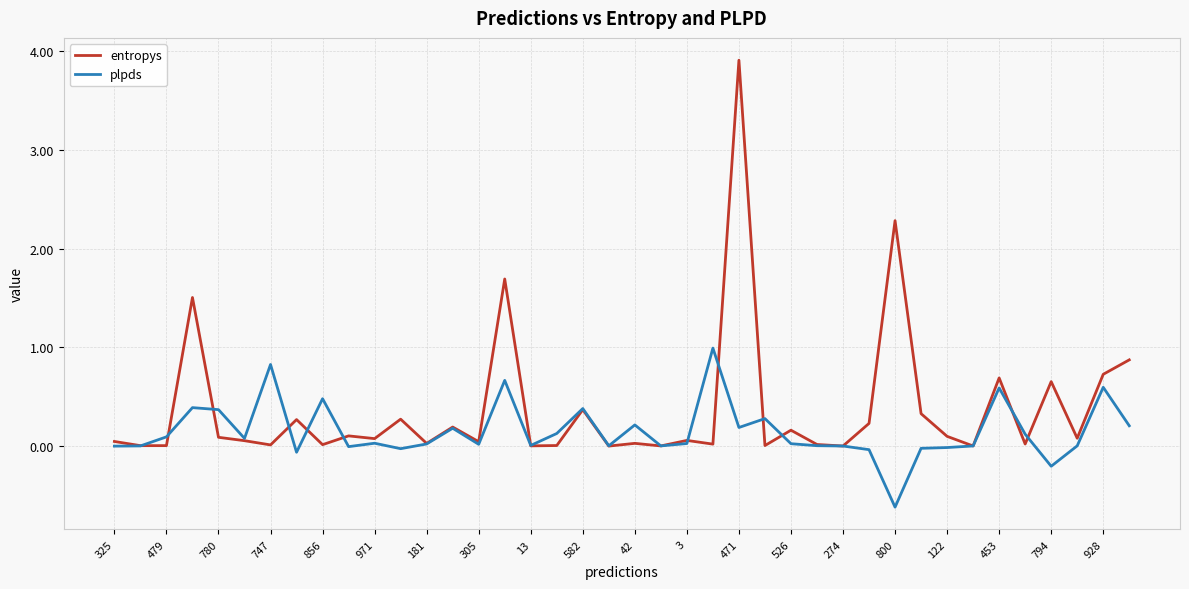

What is the difference between the second highest and minimum values in the plpds series?

1.4